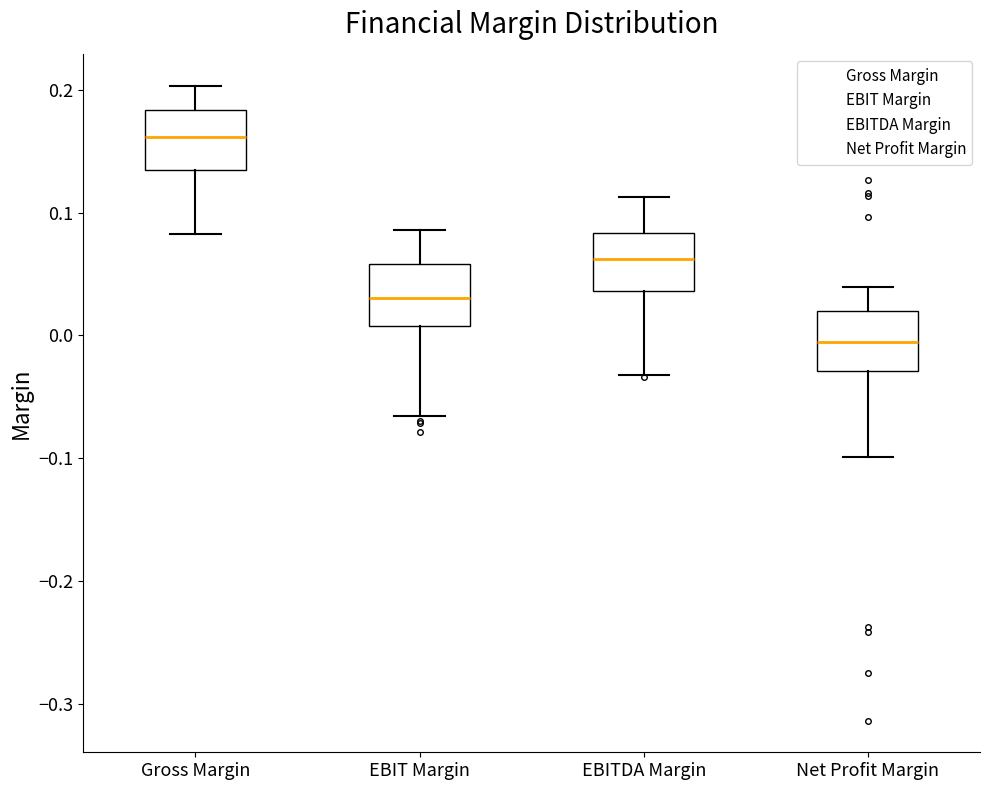

Which box has the highest median line?

Gross Margin